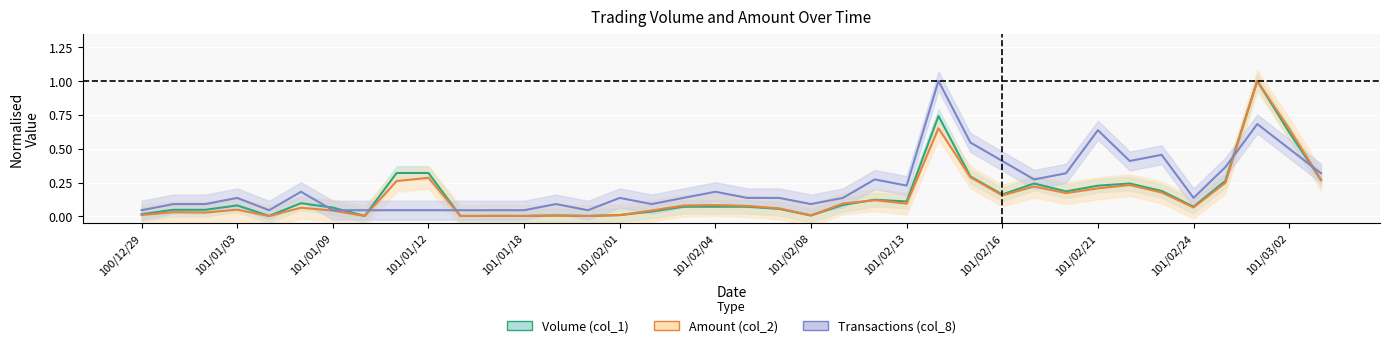

What is the difference between the maximum and minimum values in the Volume (col_1) series?

1.0